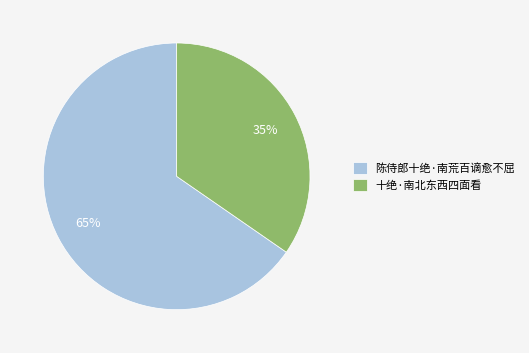

The 陈侍郎十绝·南荒百谪愈不屈 slice represents 54% of the pie. True or false?

False